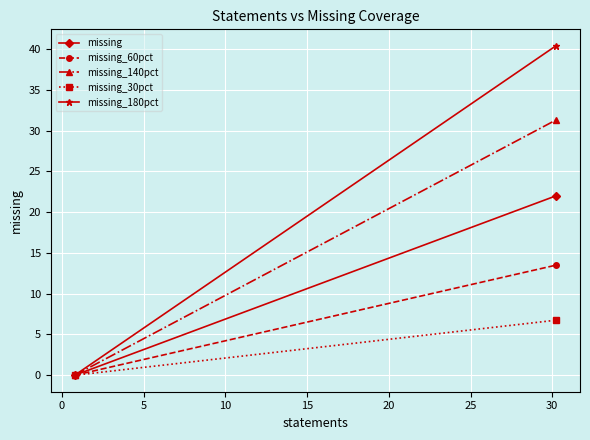

Which series has the largest total across all categories?

missing_180pct